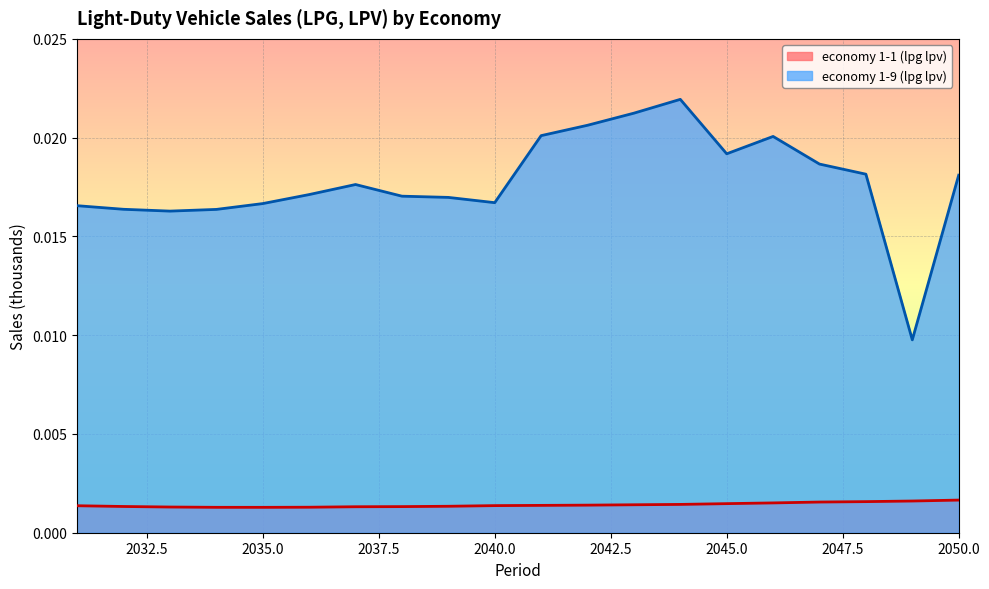

At how many categories does at least one series exceed 0?

20